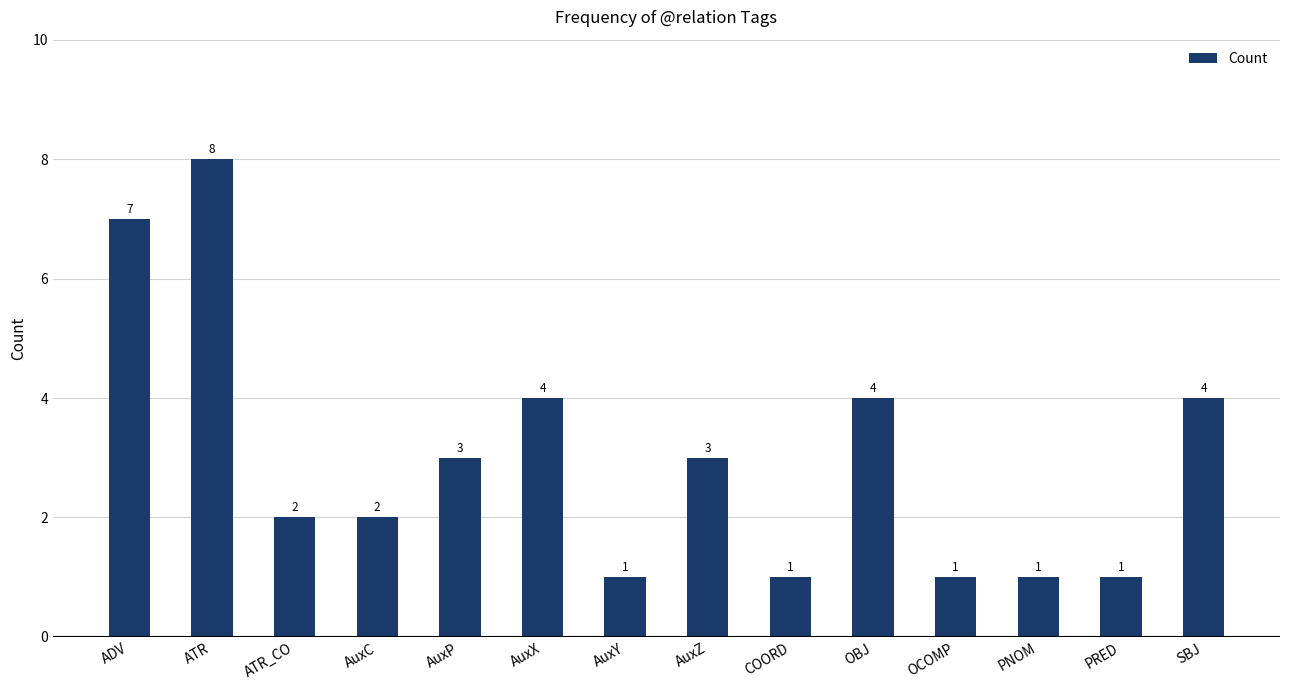

Approximately how many times larger is the value at PNOM compared to AuxP?

0.3